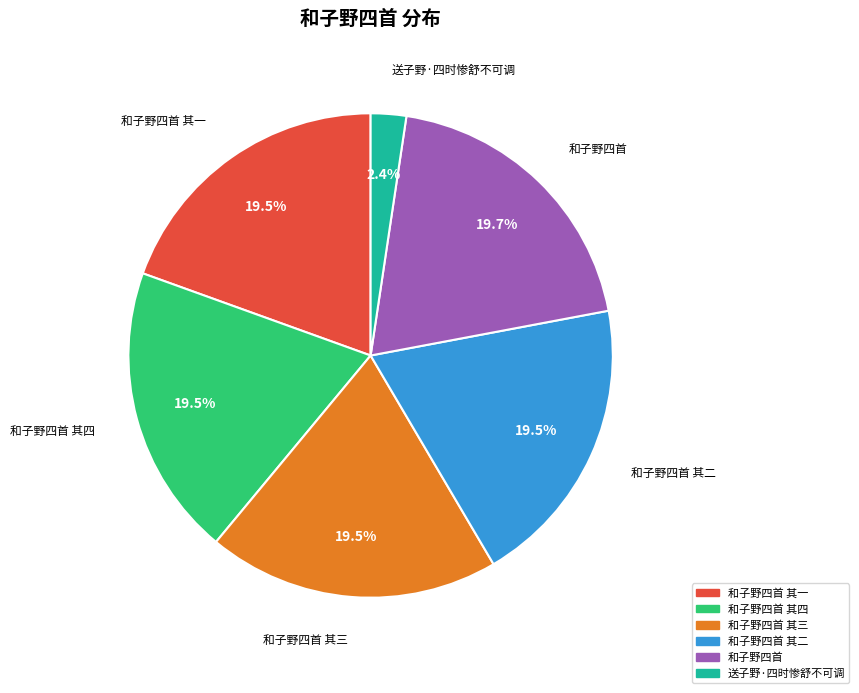

Does any single category account for the majority?

No